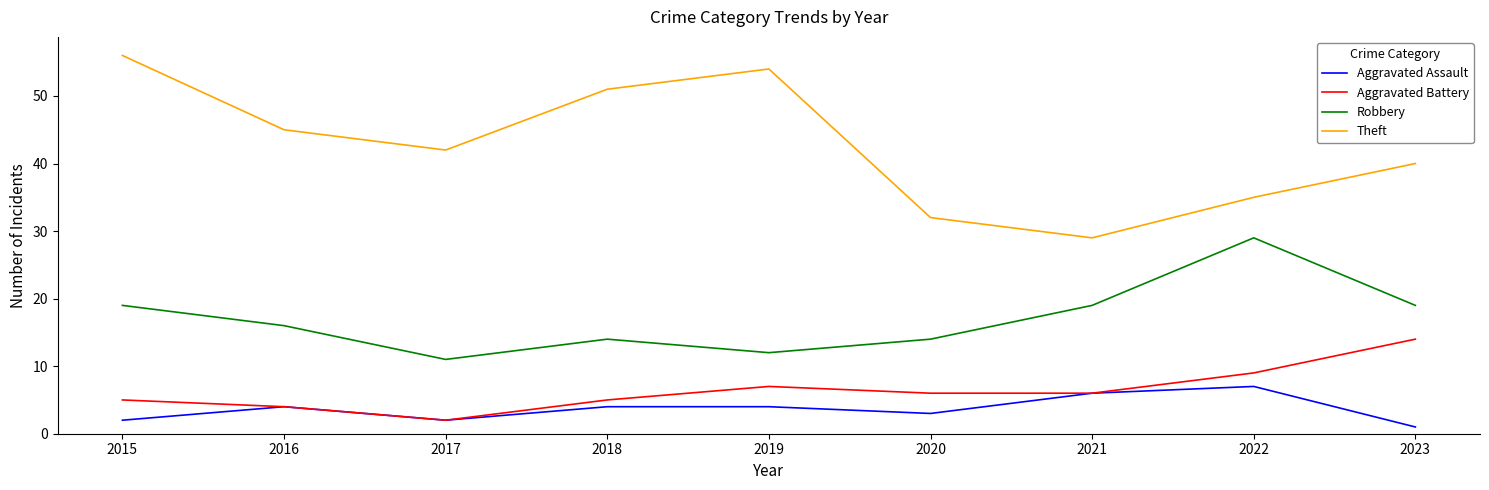

True or false: Aggravated Battery and Theft cross at least once.

False